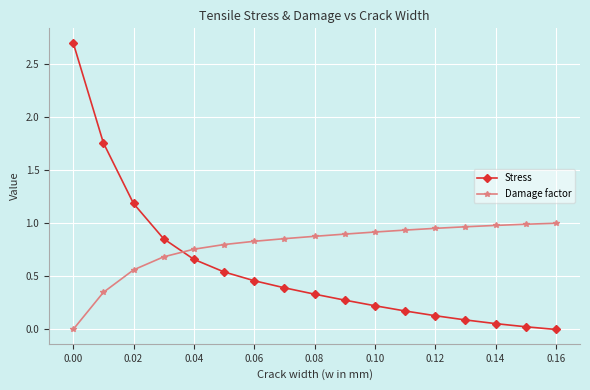

What is the maximum value shown in the chart?

2.7